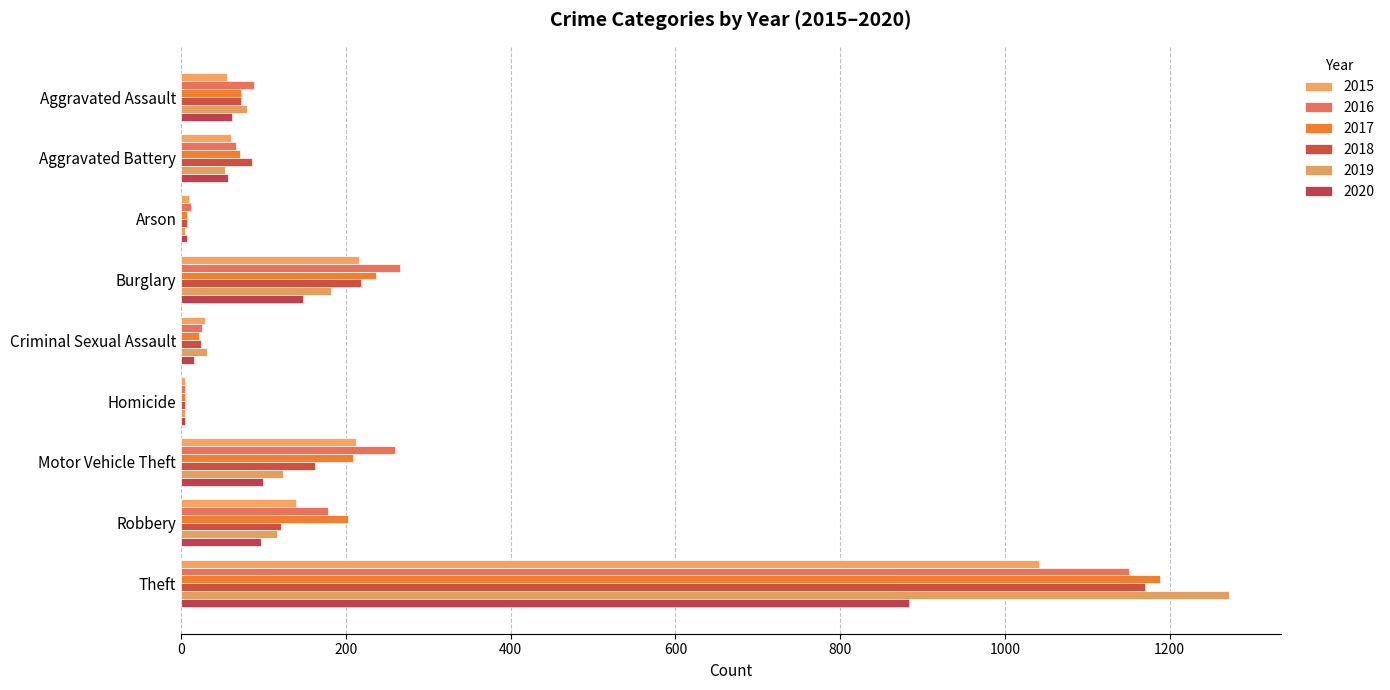

At which category does the chart reach its peak across all series?

Theft